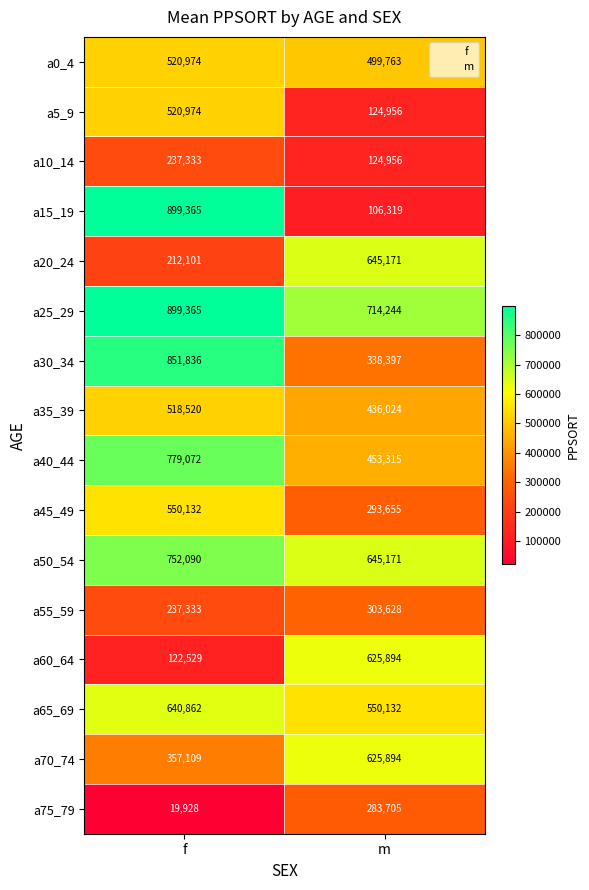

Is it true that a50_54 equals 475953 at f?

False